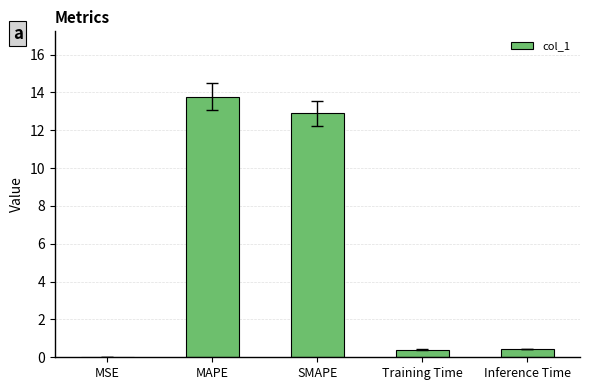

Which has a higher value, Training Time or MAPE?

MAPE